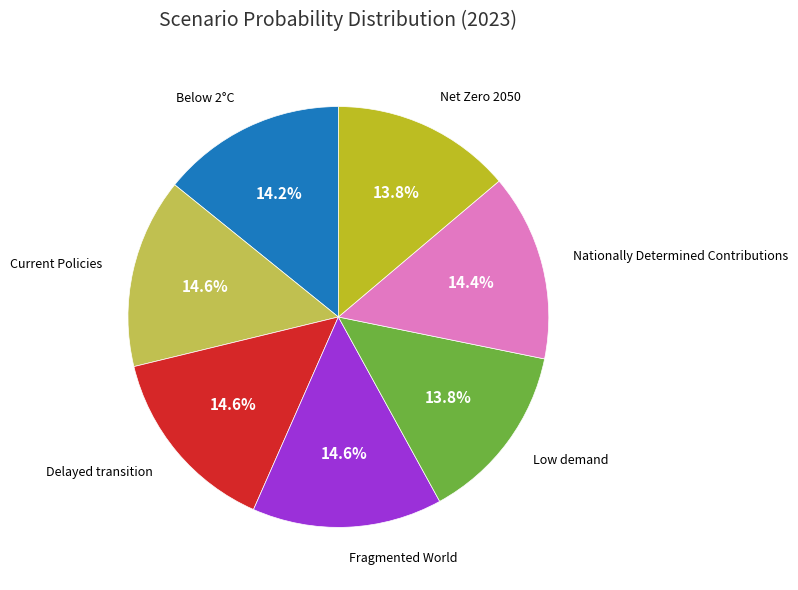

What portion of the pie excludes Low demand?

86.2%